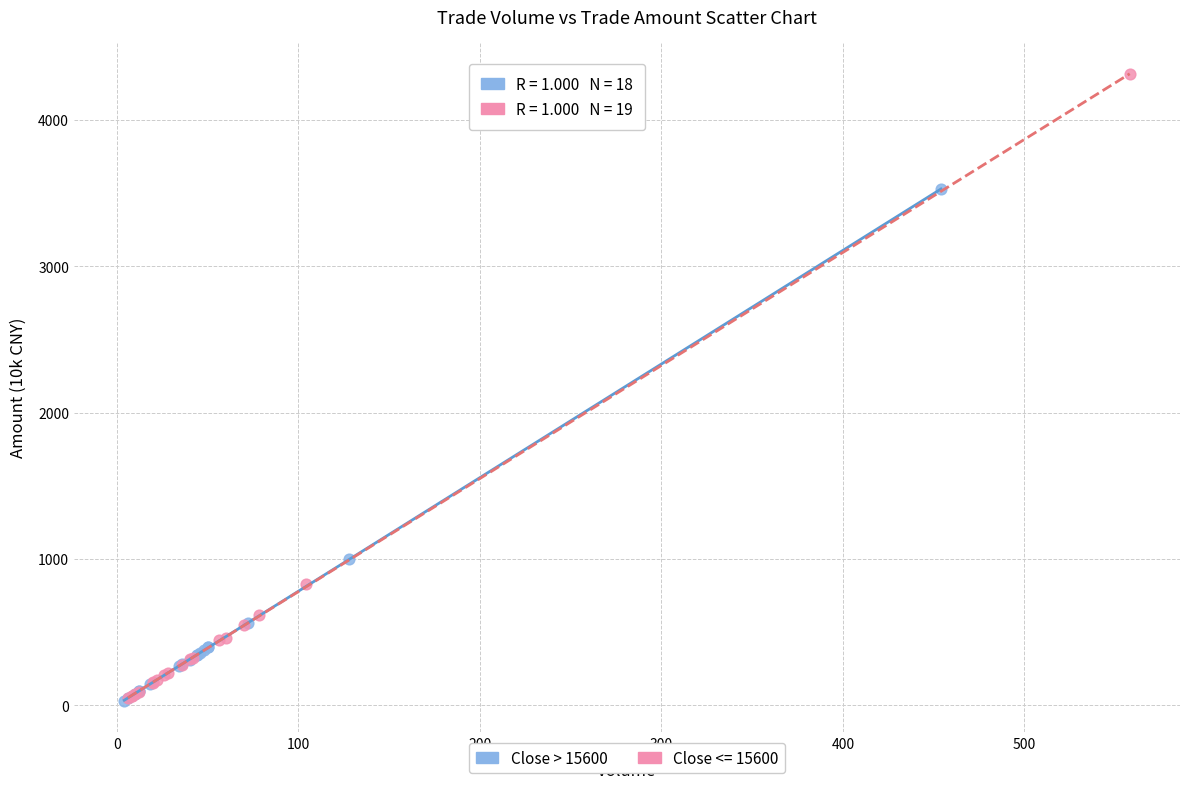

Which series has the largest Y range (max minus min)?

Close <= 15600